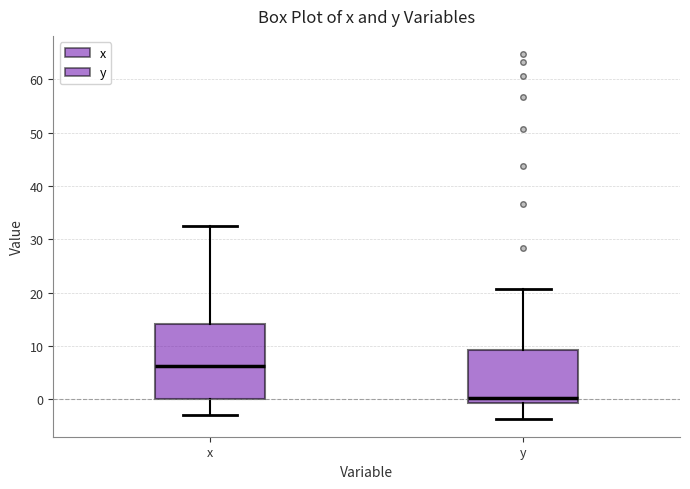

Comparing the boxes themselves (not the whiskers), which one is the tallest?

x